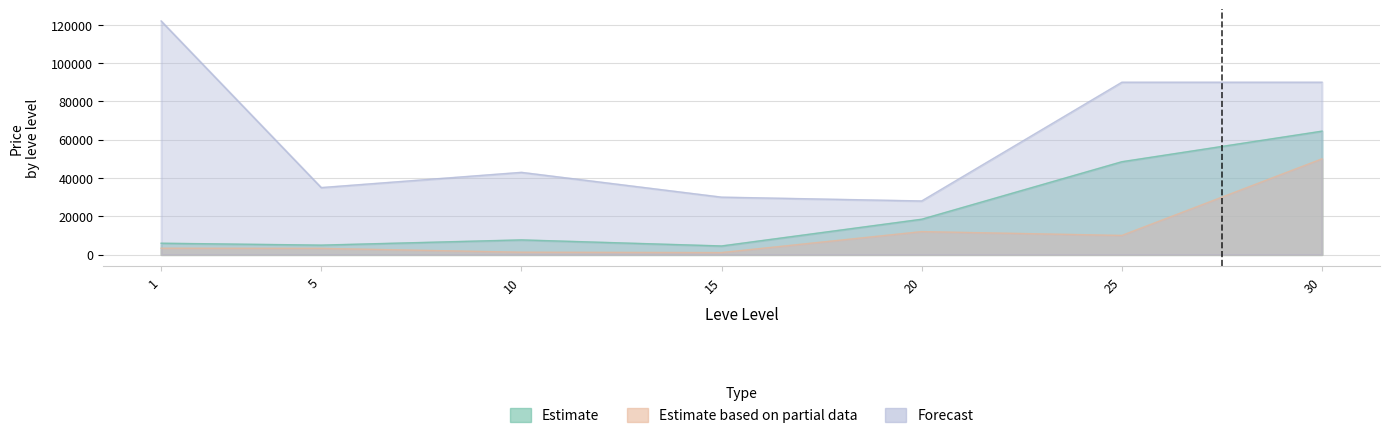

What is the smallest value displayed?

1052.9